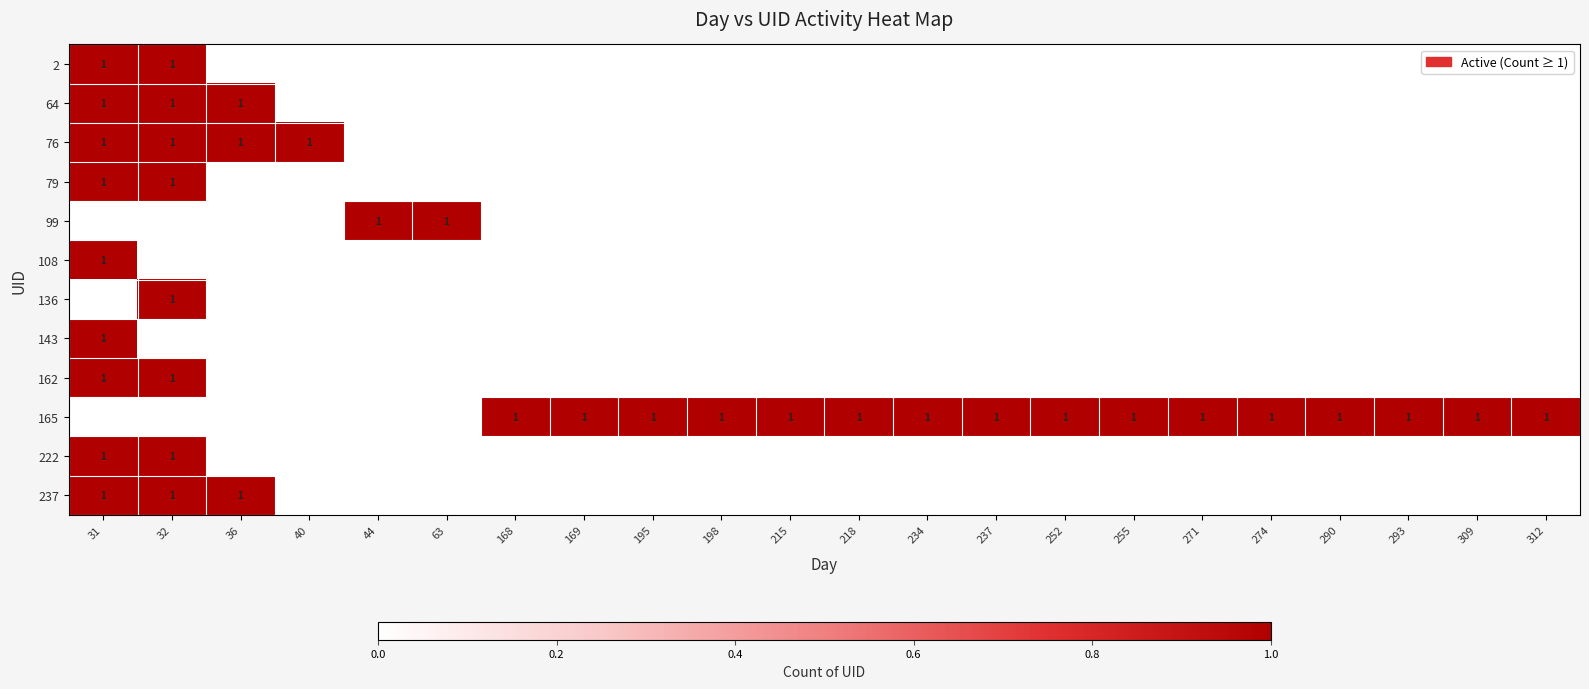

At how many categories does at least one series exceed 0?

22